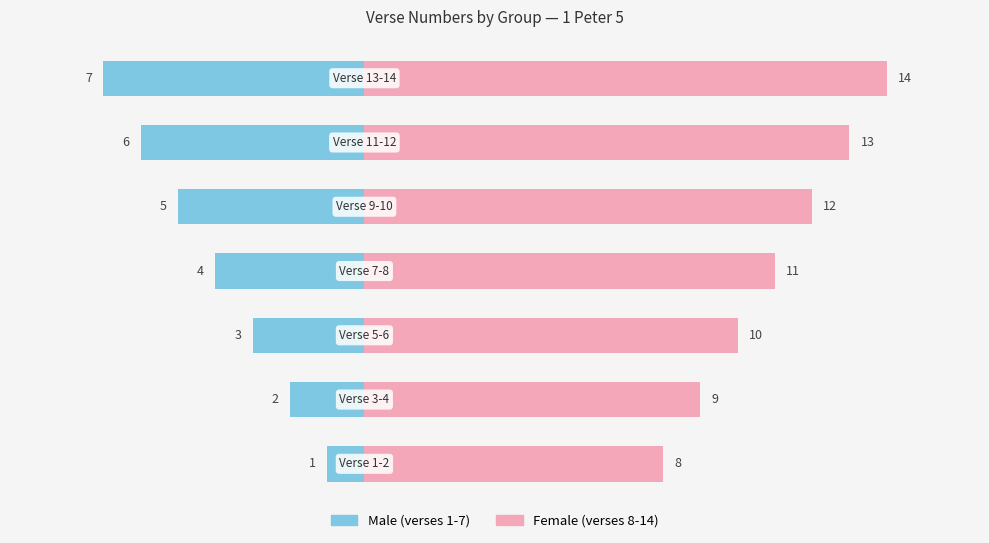

Reading right to left, what are all the values shown in this chart?

Male: 20=-7	15=-6	10=-5	5=-4	0=-3	−5=-2	−10=-1
Female: 20=14	15=13	10=12	5=11	0=10	−5=9	−10=8